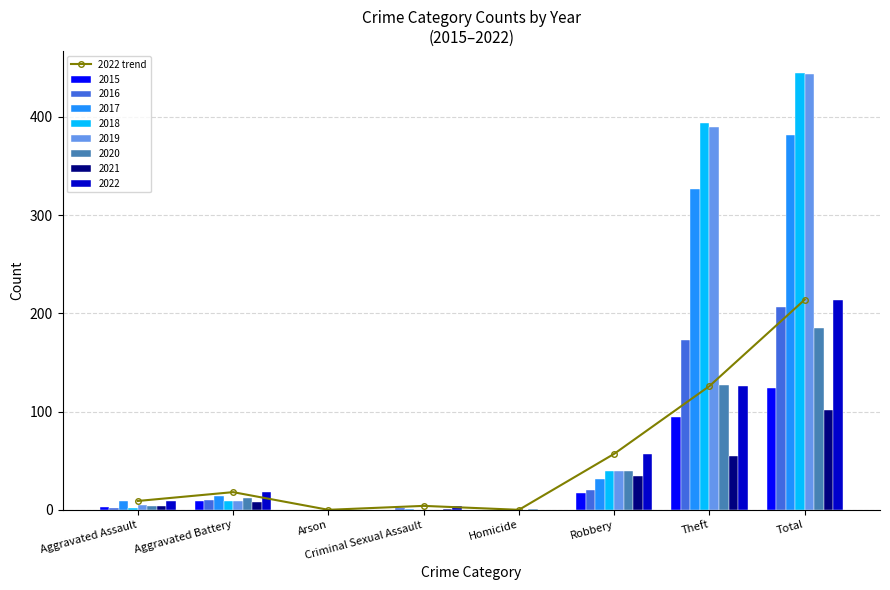

Rank the categories by value from lowest to highest.

Arson, Homicide, Criminal Sexual Assault, Aggravated Assault, Aggravated Battery, Robbery, Theft, Total